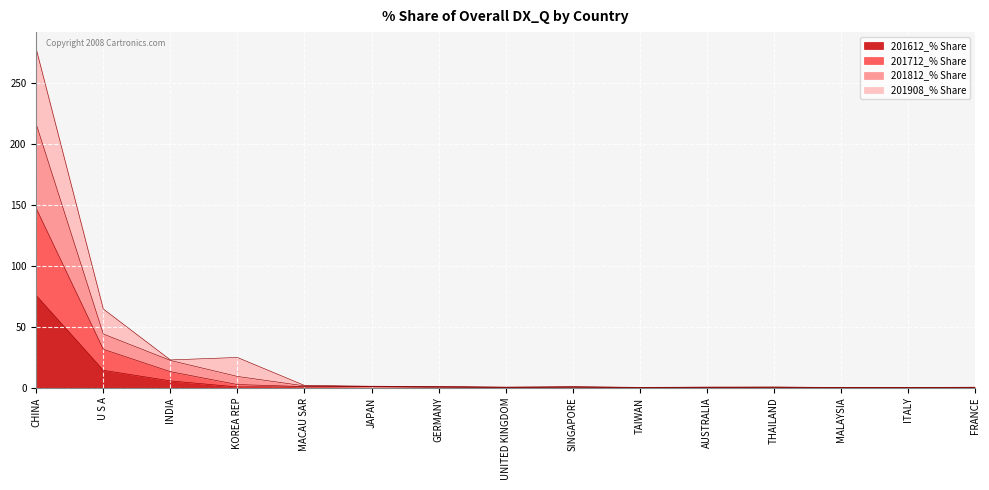

What is the maximum value for 201612_% Share?

75.5